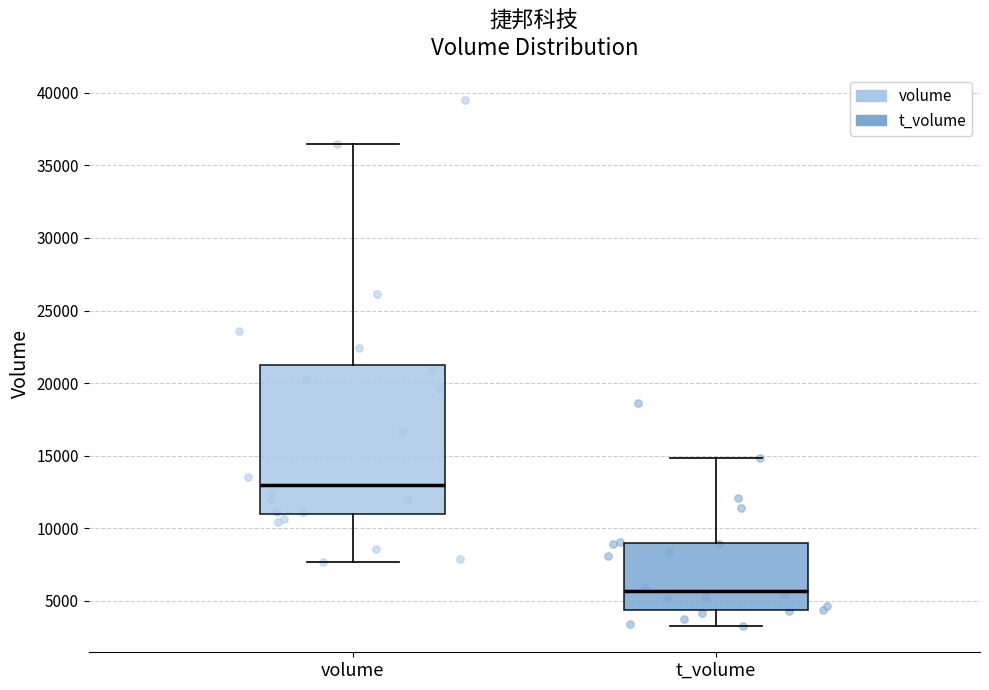

Which box's median line is the highest?

volume